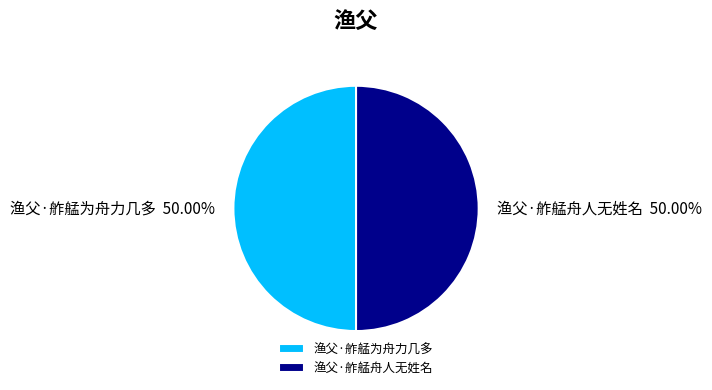

Is the sum of 渔父·舴艋为舟力几多 and 渔父·舴艋舟人无姓名 greater than half?

Yes